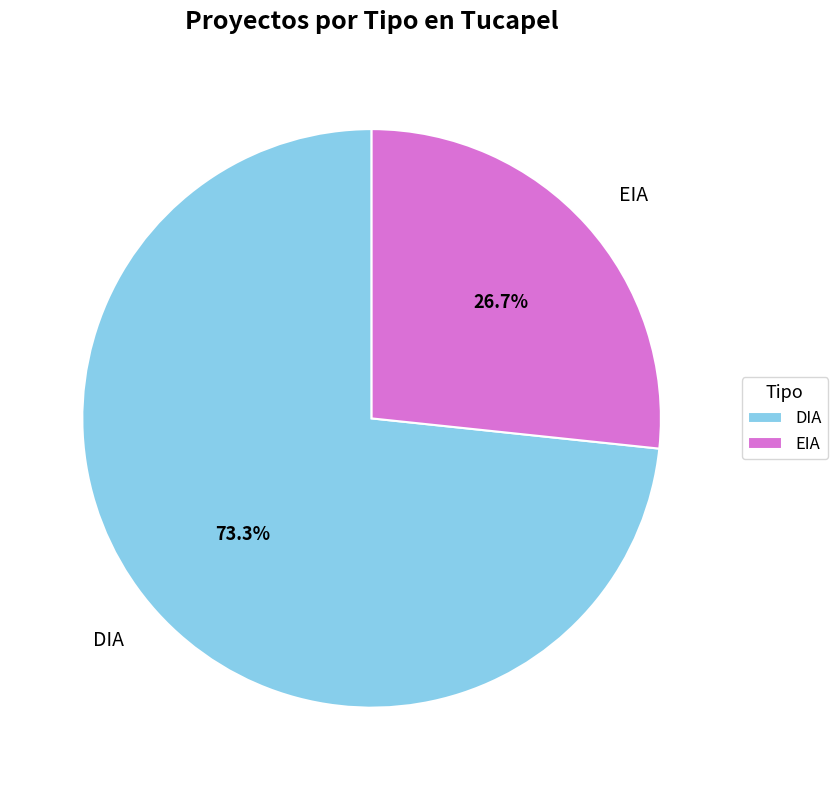

To the nearest percent, what is the average slice percentage?

50%